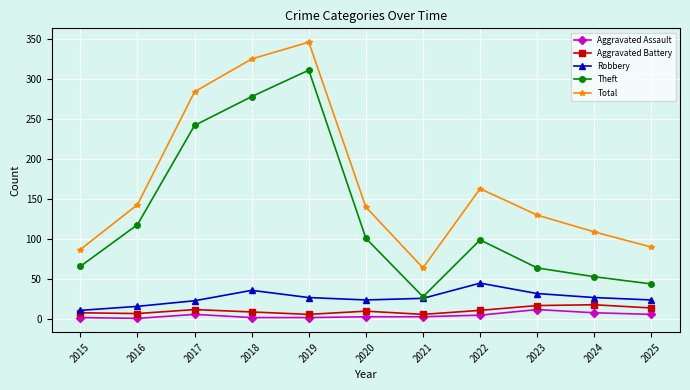

What is the difference between the maximum and minimum values in the Aggravated Assault series?

11